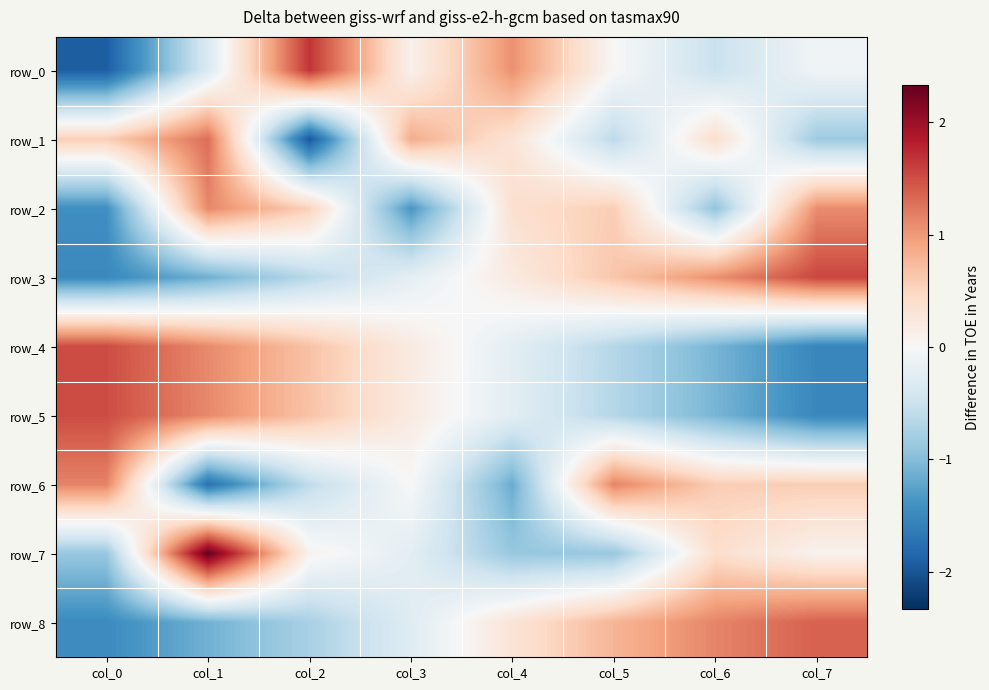

Which series changed the most between col_3 and col_4?

row_2